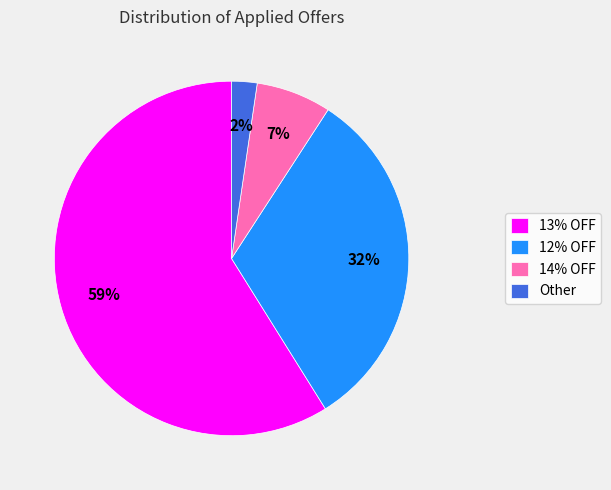

Does any single category account for the majority?

Yes